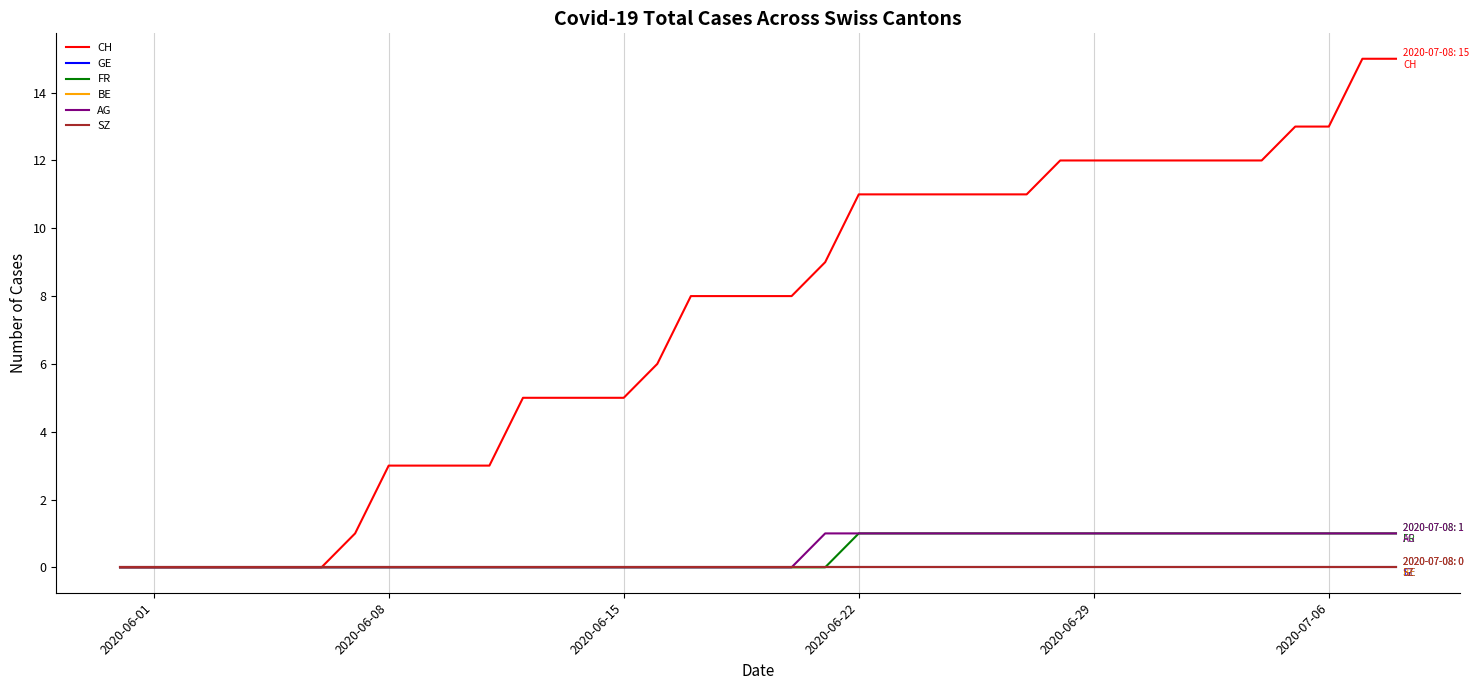

Count the FR values in the range 0 to 1.

39